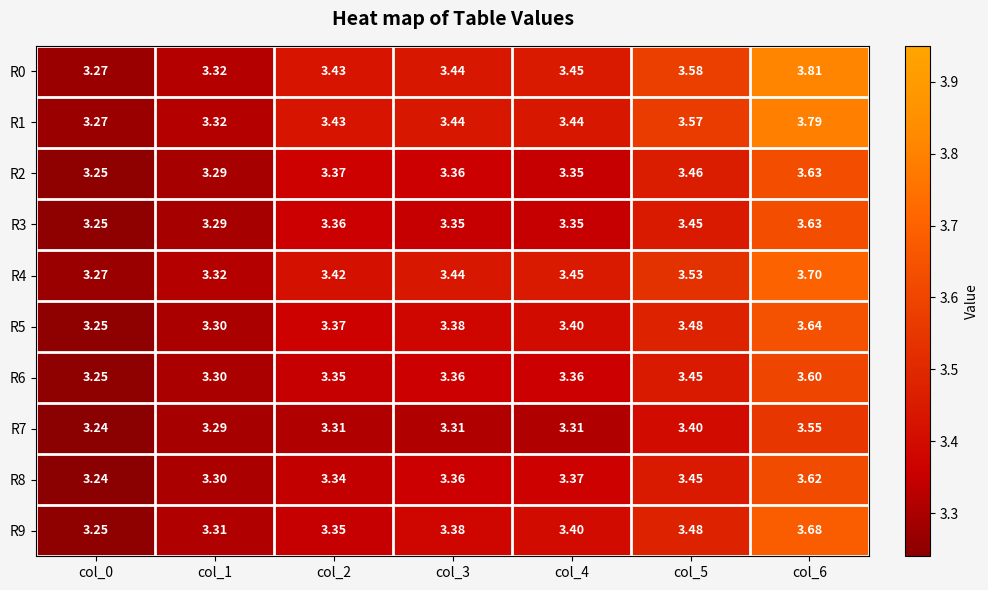

Is the value of R6 at col_4 greater than the value of R5 at col_6?

No